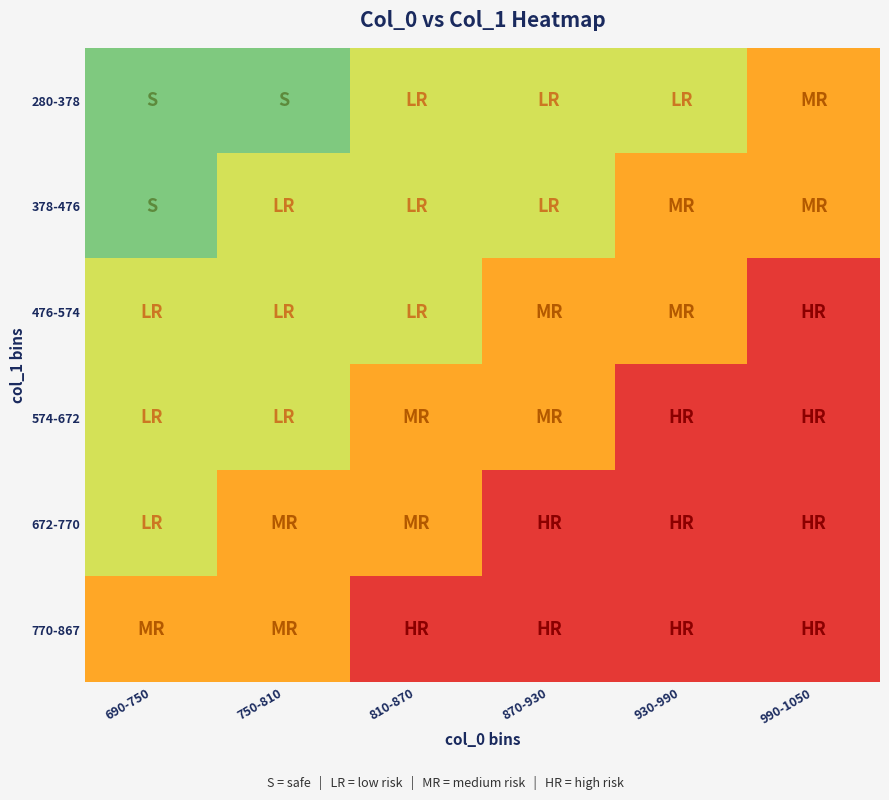

At which category is the sum across all series the highest?

990-1050